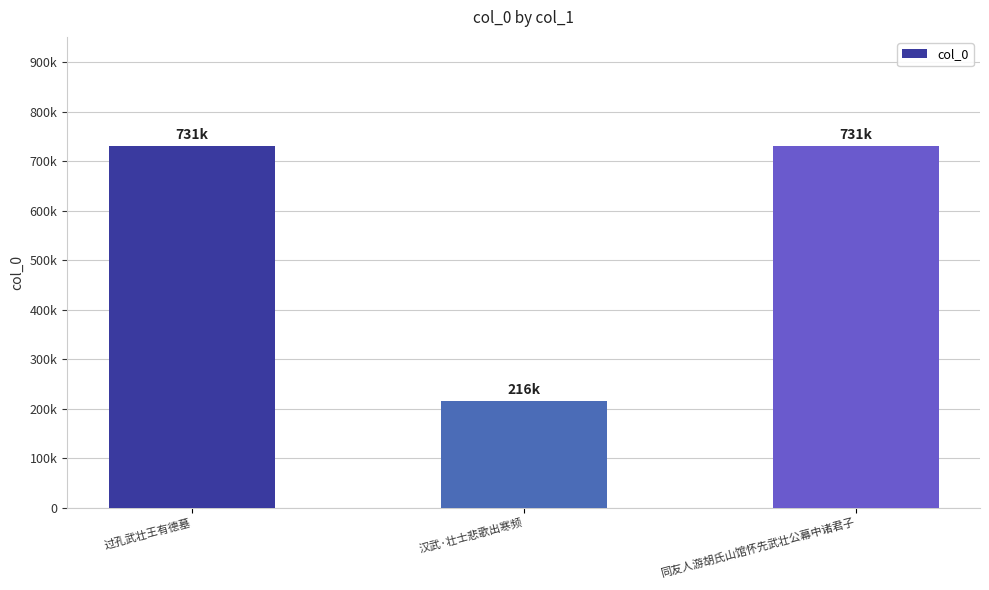

At which label does the data first exceed 730912?

过孔武壮王有德墓